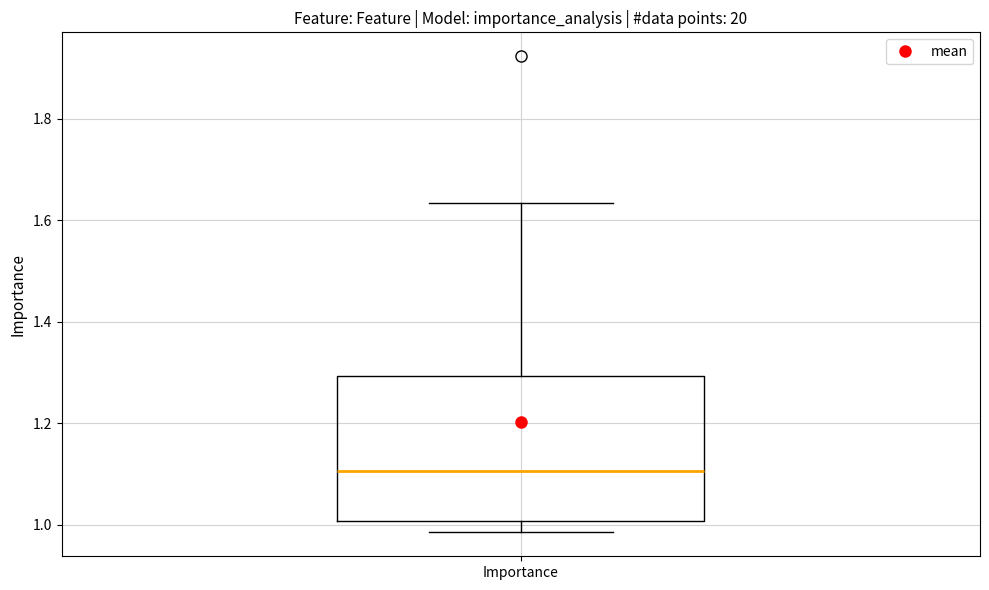

Transcribe this box plot: give where the median line is, the range the box spans, and where the two whiskers end, as read against the y-axis. The values are not printed on the chart, so give them approximately, as read against the axis.

median 1.10, box 1.00 to 1.30, whiskers 0.98 to 1.64